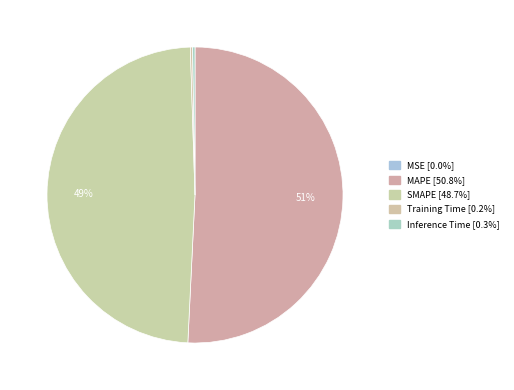

To the nearest percent, what is the difference between the SMAPE and MSE slice percentages?

49%